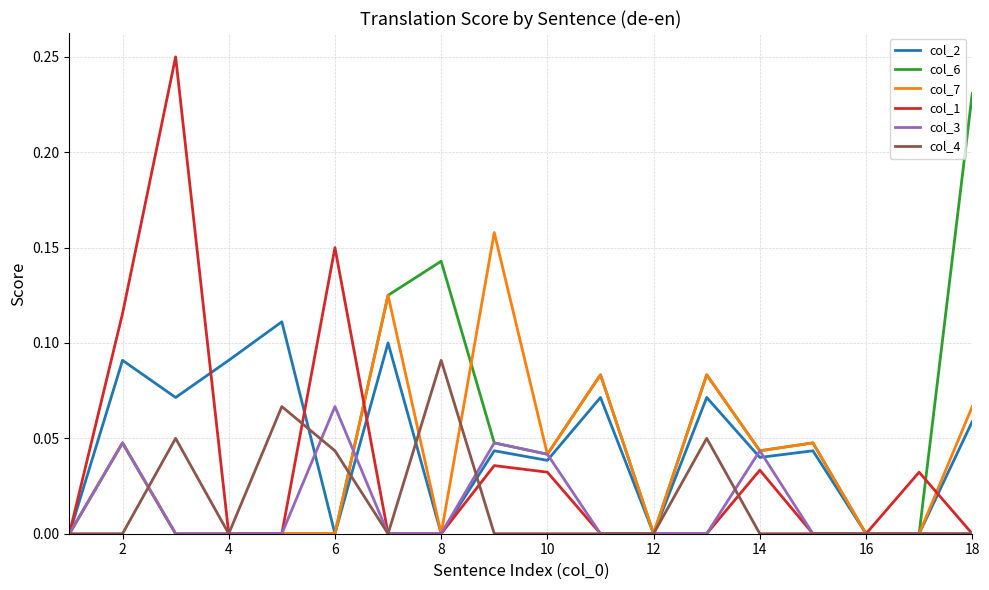

List the series in order of their peak value, lowest first.

col_3, col_4, col_2, col_7, col_6, col_1